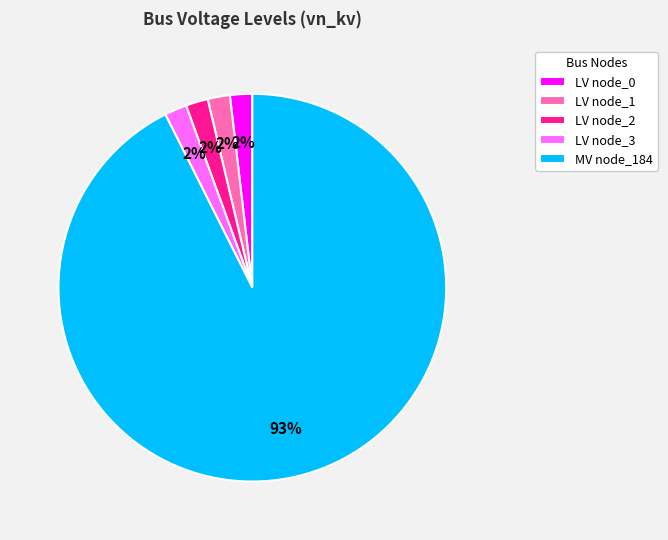

Is the sum of LV node_2 and LV node_0 greater than half?

No